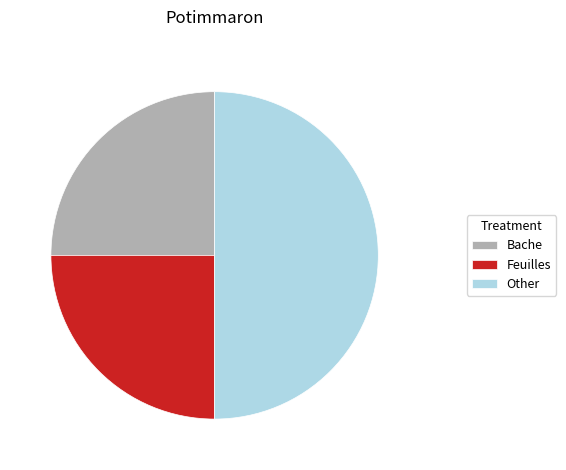

True or false: Other accounts for 64% of the total.

False